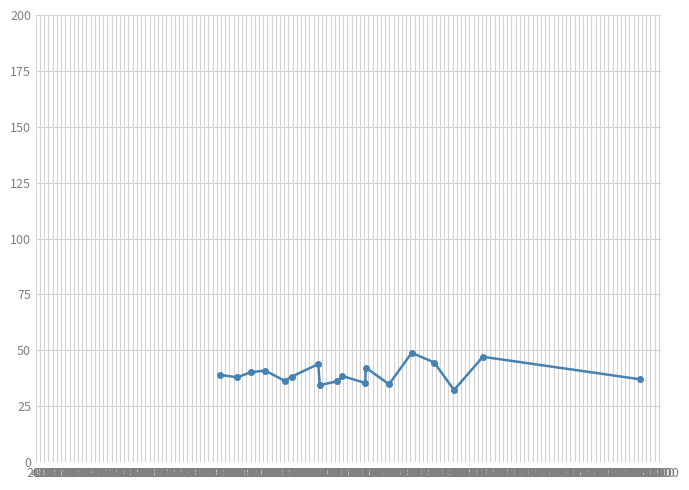

What is the sum of all values?

708.3